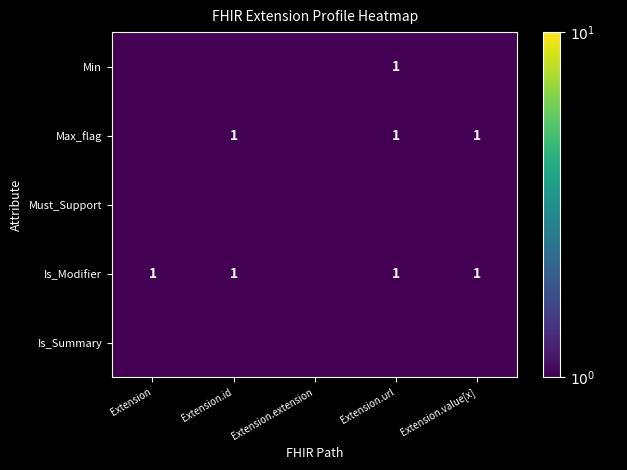

Which series changed the most between Extension and Extension.extension?

Is_Modifier